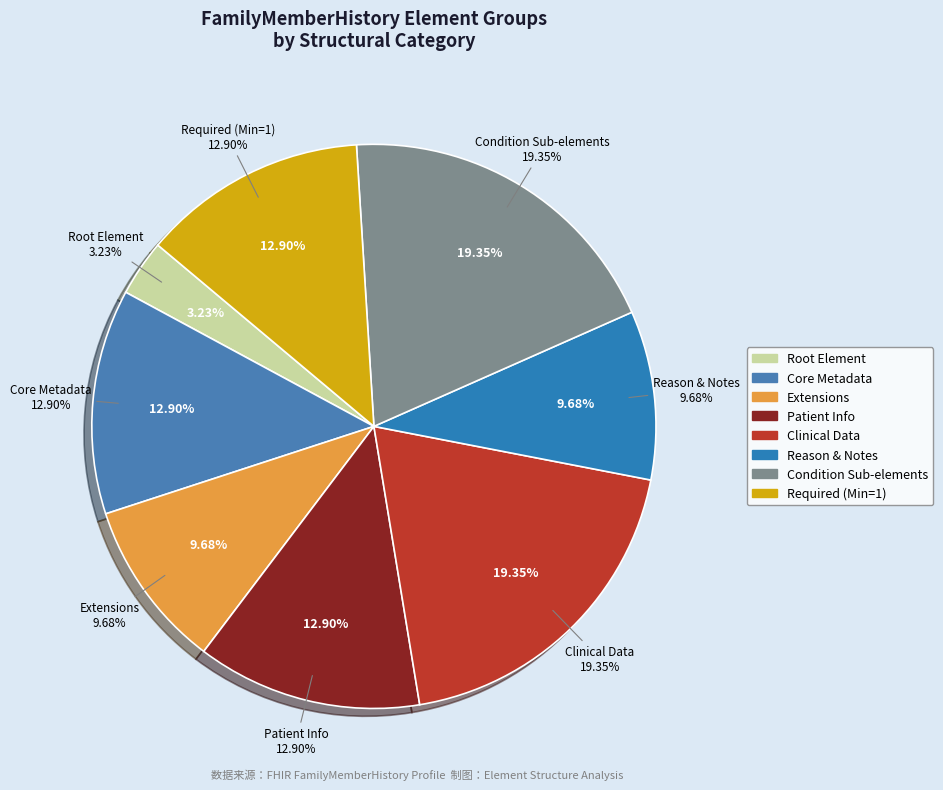

Does FamilyMemberHistory.condition.contributedToDeath represent more than half of the total?

No